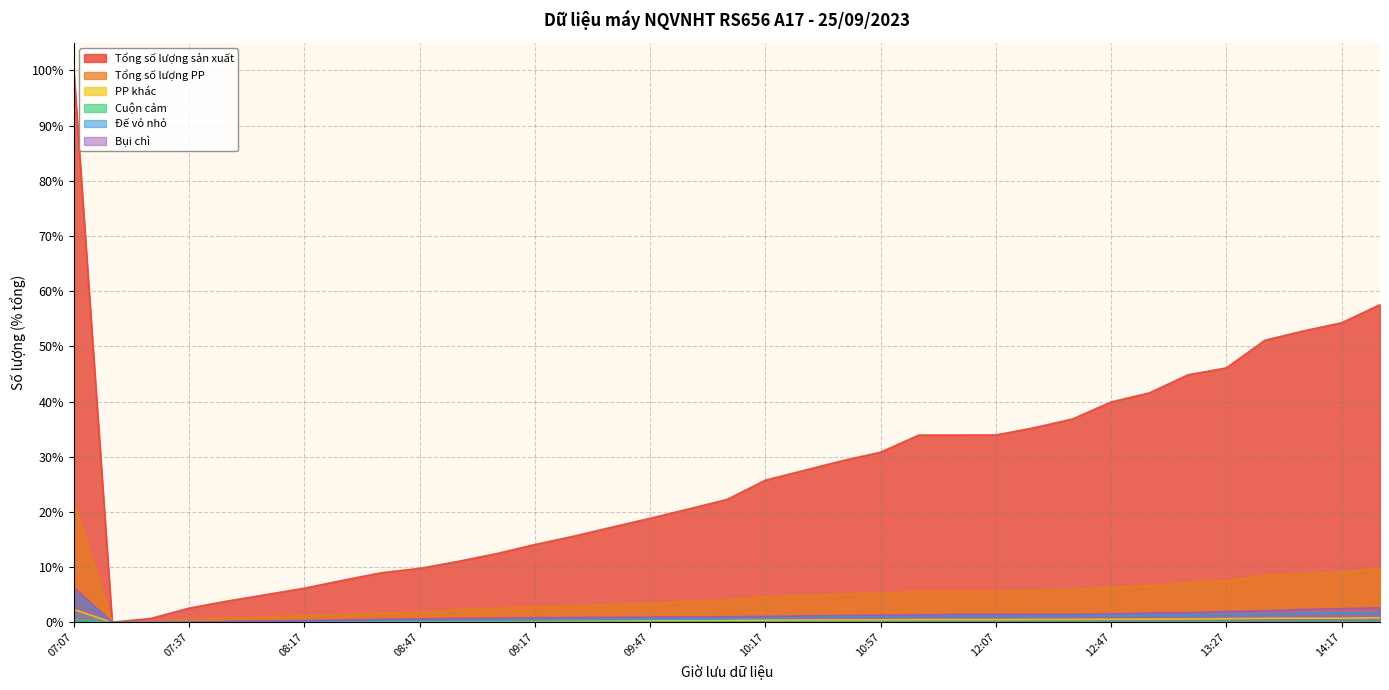

Where is the first local minimum for Tổng số lượng PP?

07:17